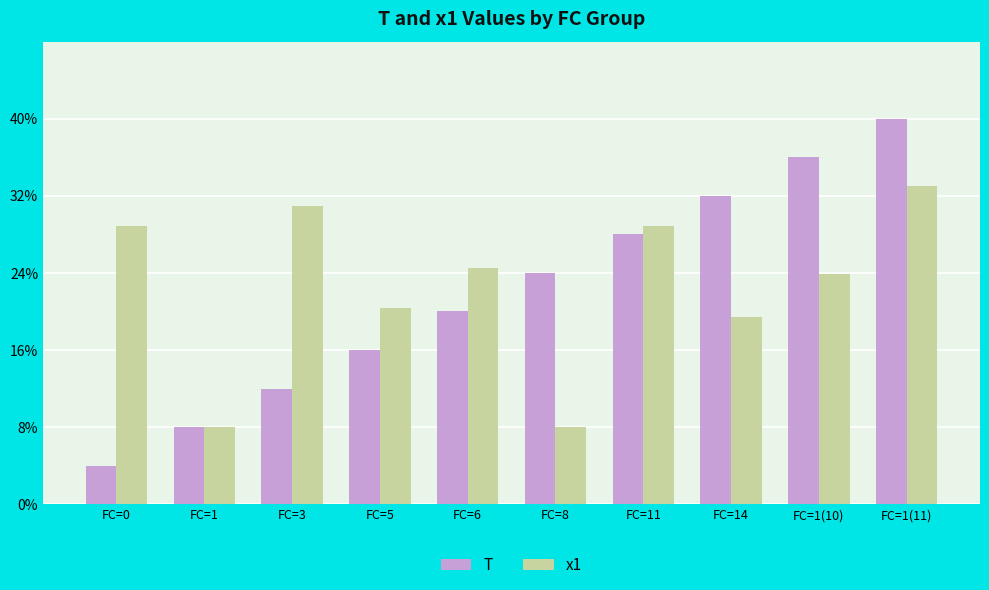

What are all the series names shown in the legend?

T, x1